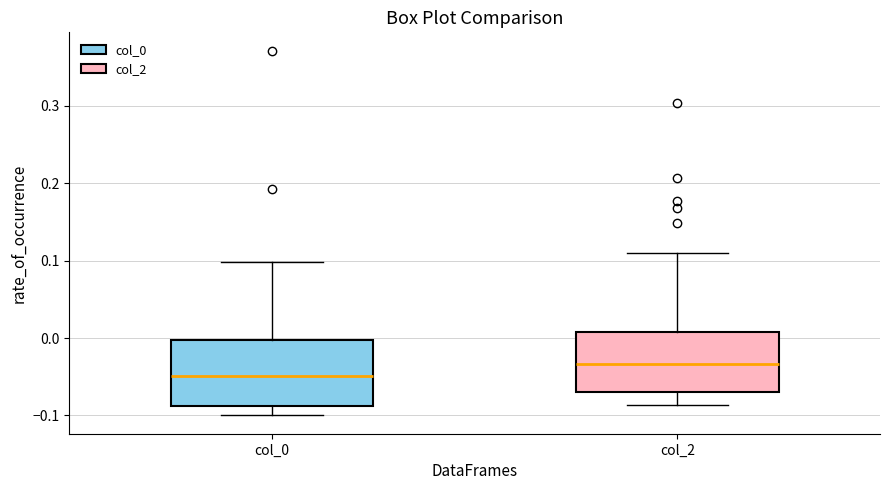

Which box has the highest median line?

col_2